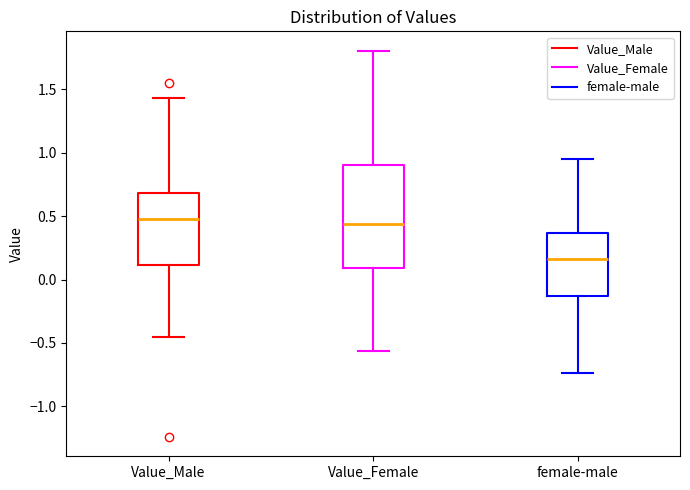

Reading left to right, transcribe this box plot: for each box, give where its median line is, the range the box spans, and where its two whiskers end, as read against the y-axis. The values are not printed on the chart, so give them approximately, as read against the axis.

Value_Male: median 0.45, box 0.10 to 0.70, whiskers -0.45 to 1.45
Value_Female: median 0.45, box 0.10 to 0.90, whiskers -0.55 to 1.80
female-male: median 0.15, box -0.15 to 0.35, whiskers -0.75 to 0.95